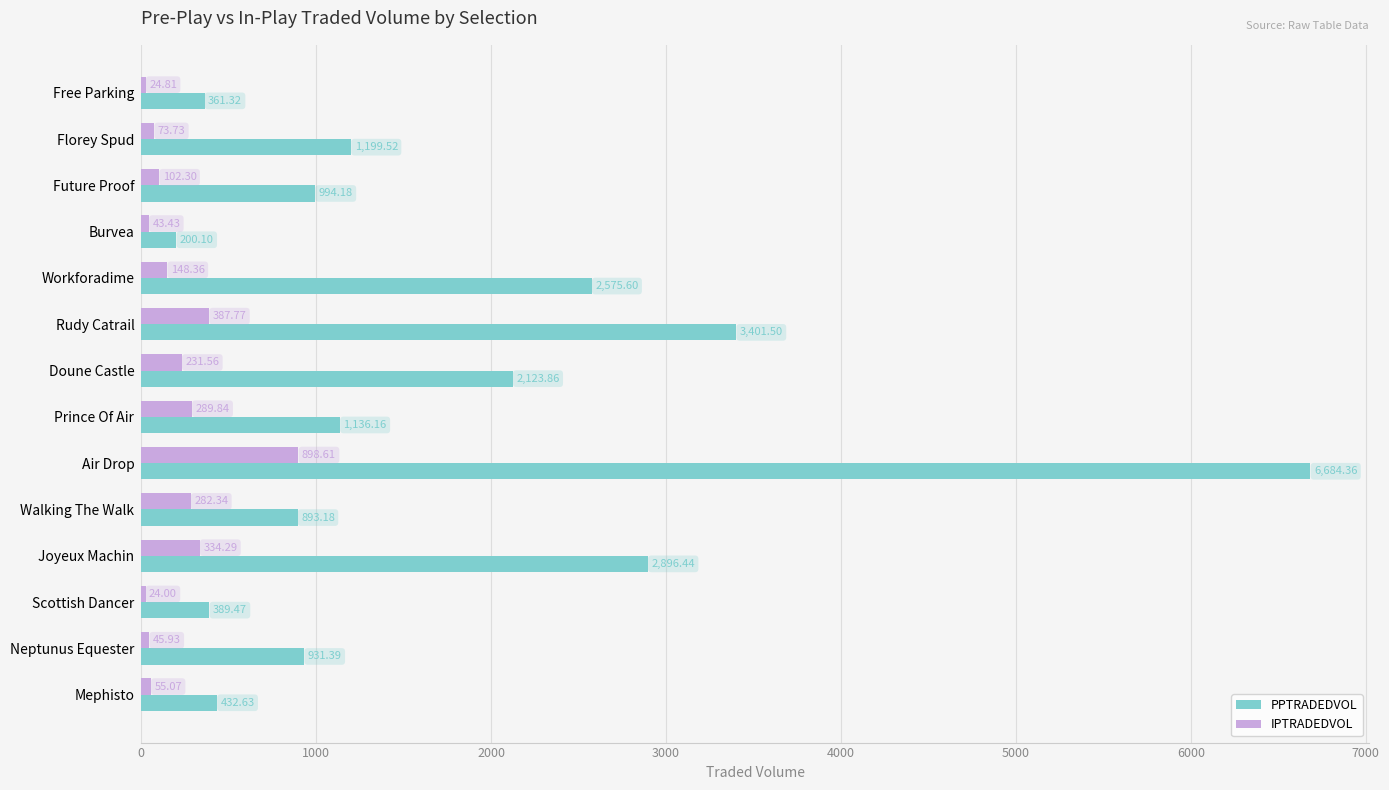

What is the difference between the highest and lowest values at Future Proof?

891.9